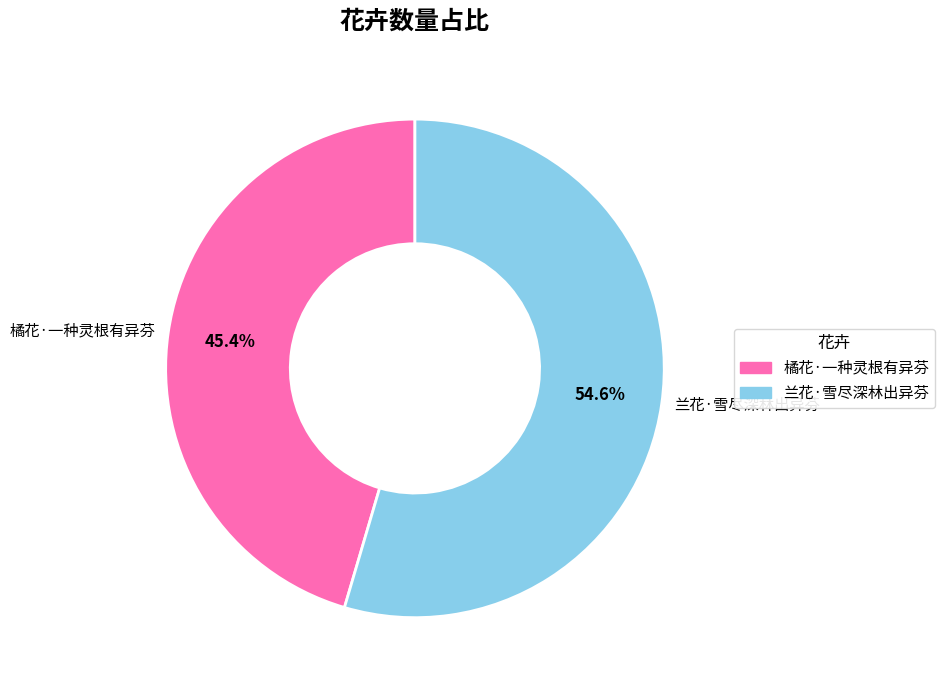

The 兰花·雪尽深林出异芬 slice represents 55% of the pie. True or false?

True